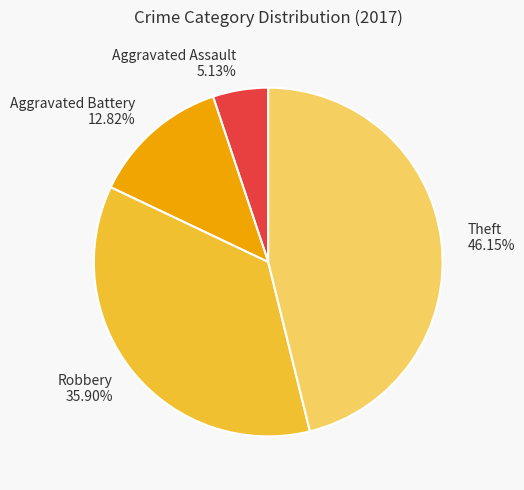

What is the total percentage of Theft and Aggravated Assault?

51.3%